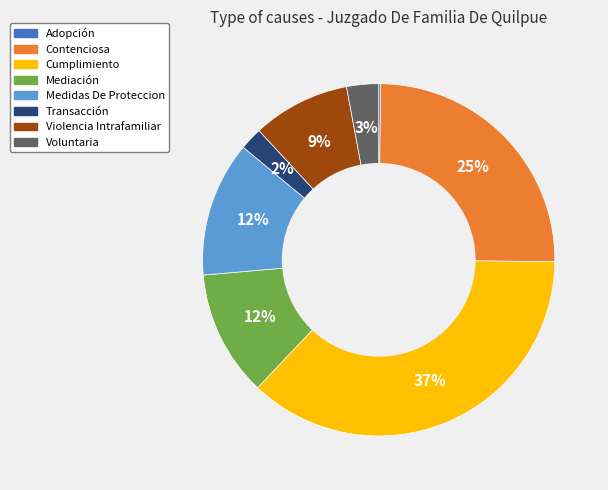

To the nearest percent, what is the difference between the largest and smallest slice percentages?

37%